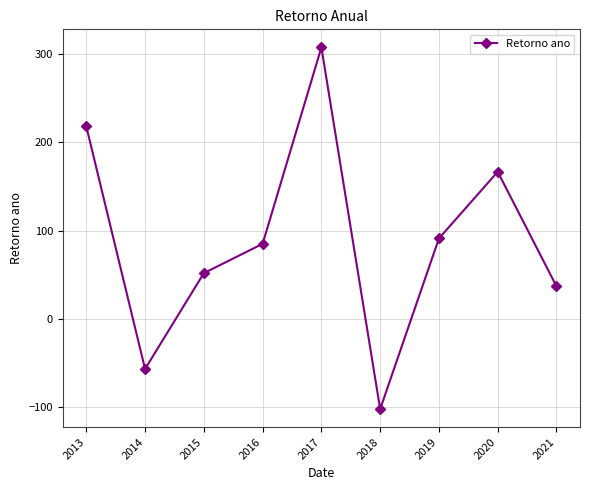

What is the value of the 7th point from the left?

91.1